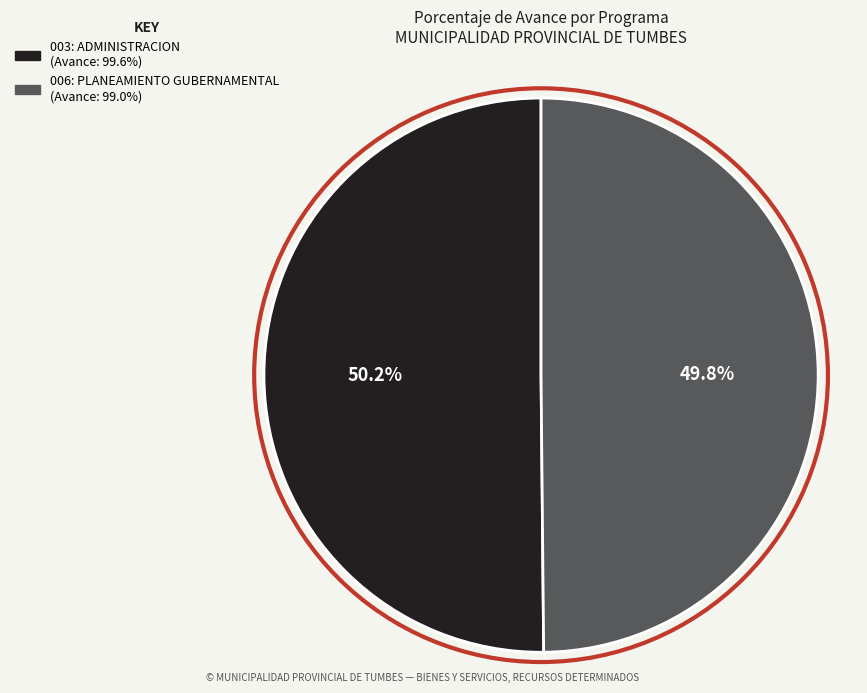

What is the ratio of the value at 003: ADMINISTRACION to the value at 006: PLANEAMIENTO GUBERNAMENTAL?

1.0